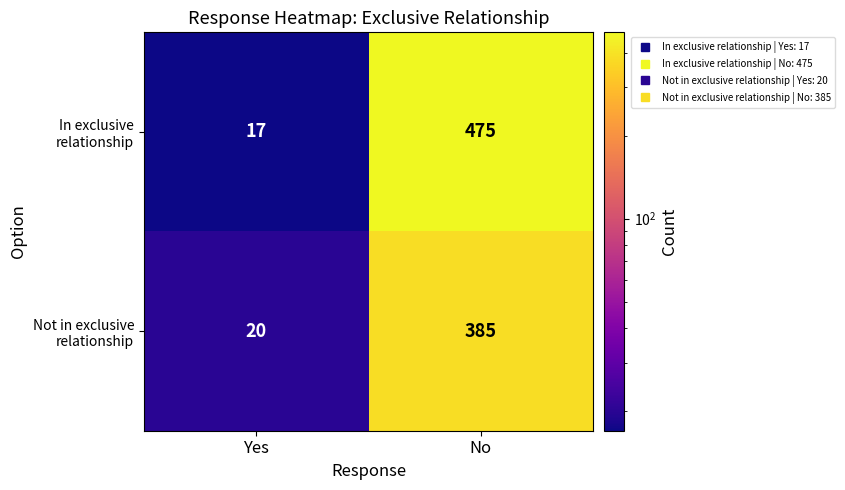

Reading left to right, list all the values displayed in this chart.

In exclusive relationship: Yes=17	No=475
Not in exclusive relationship: Yes=20	No=385